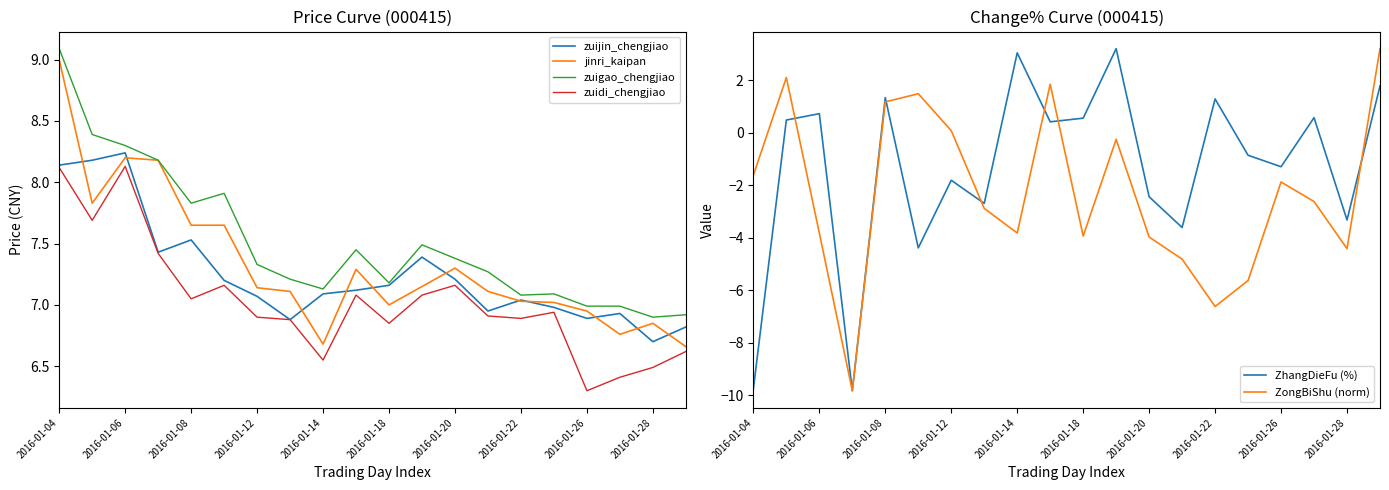

True or false: jinri_kaipan has more than 0 points higher than both neighbors.

True